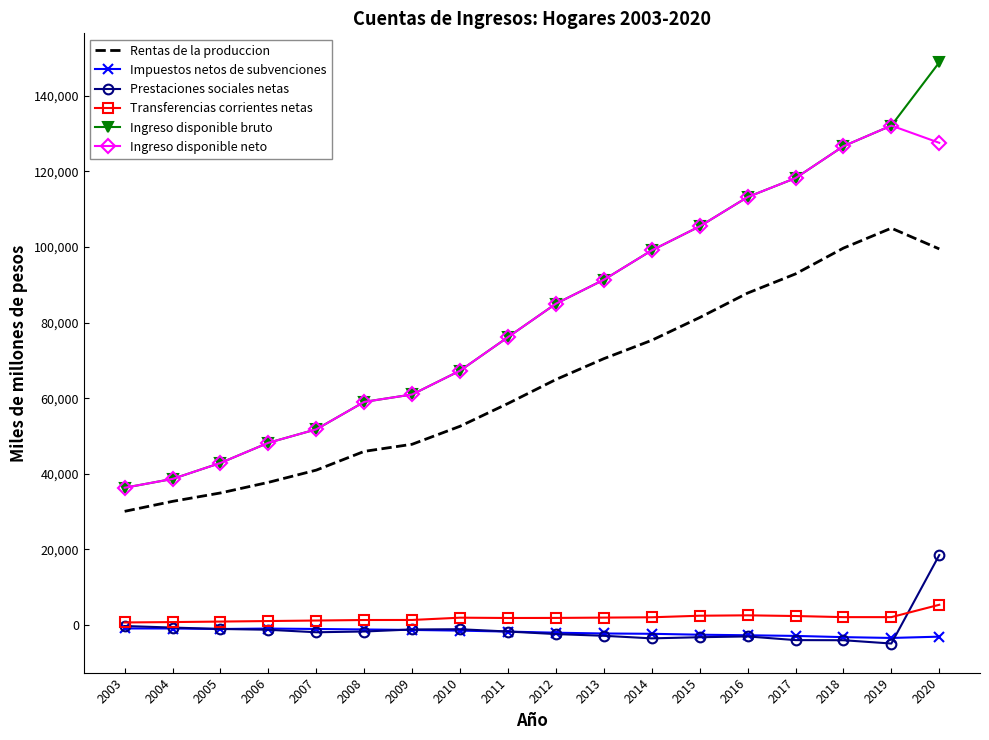

At which label is Ingreso disponible bruto closest to 92581?

2013